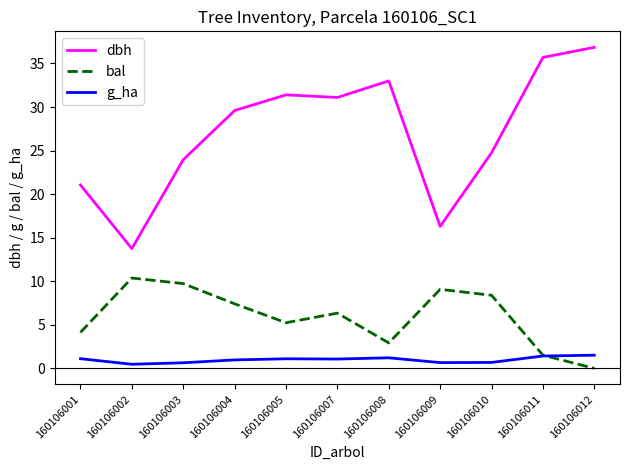

What is the approximate value of g_ha at 160106008?

1.2